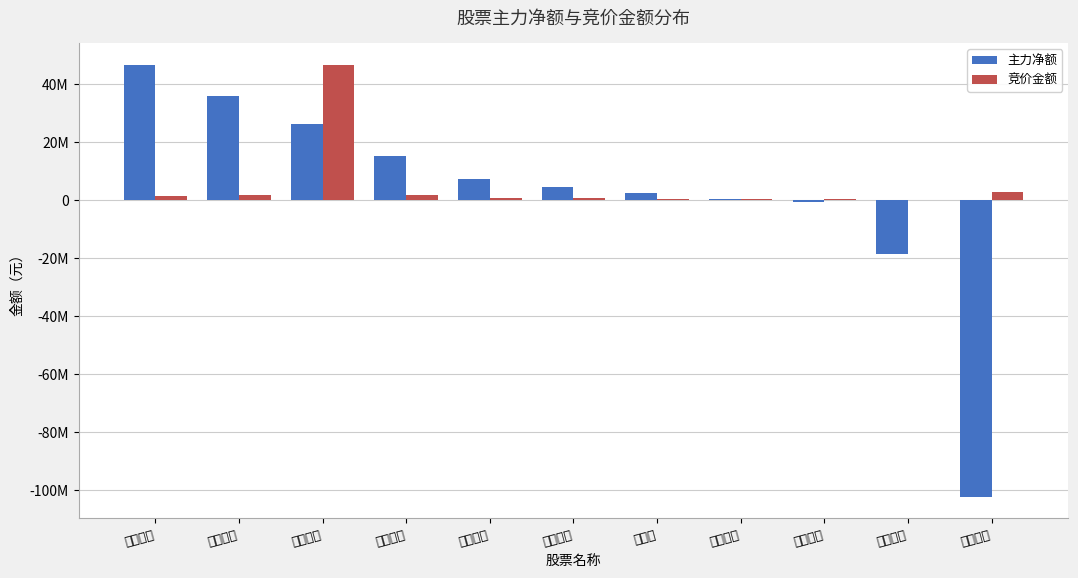

What position from the right is 湖南白银?

6